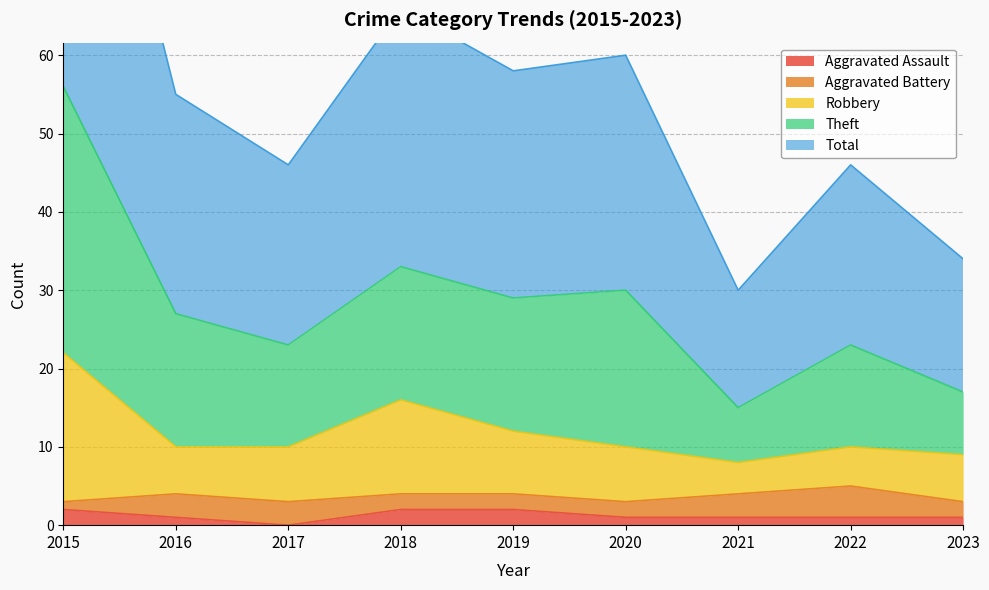

Which label corresponds to the largest value in the chart?

2015